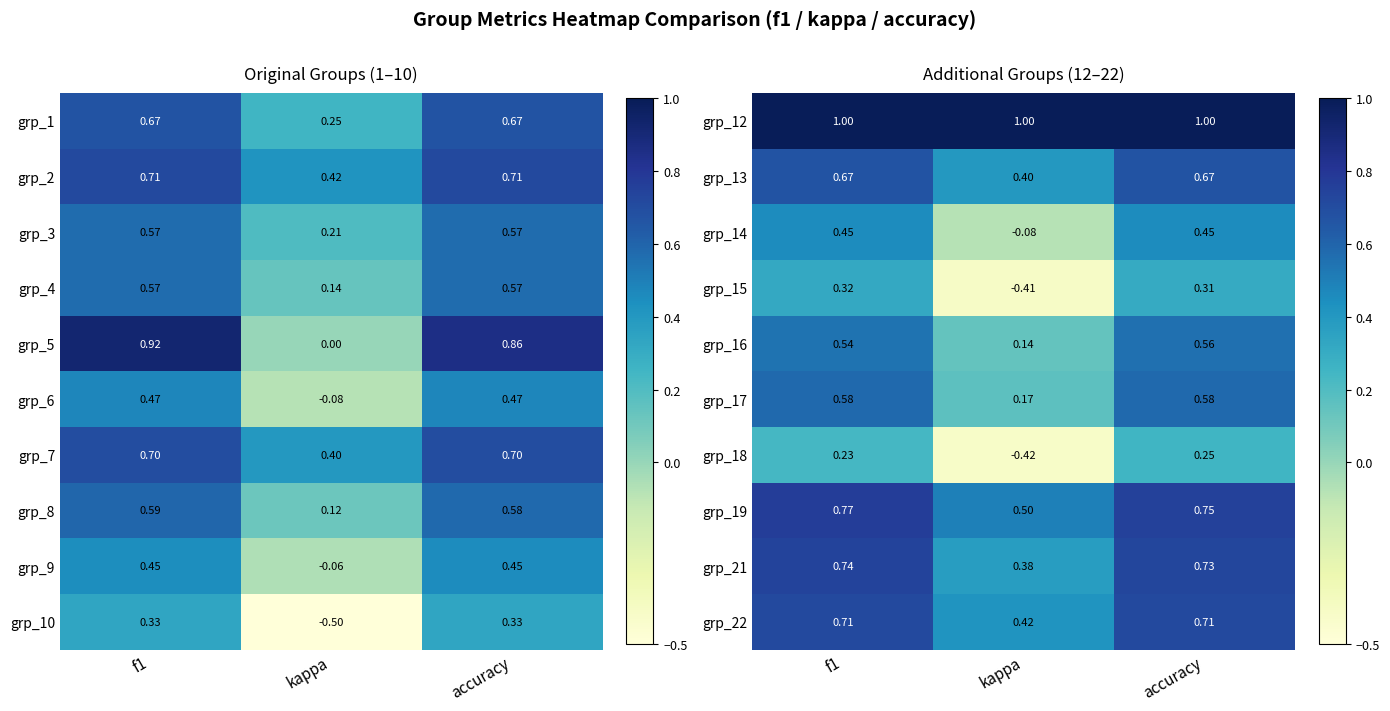

At which category is the sum across all series the highest?

f1